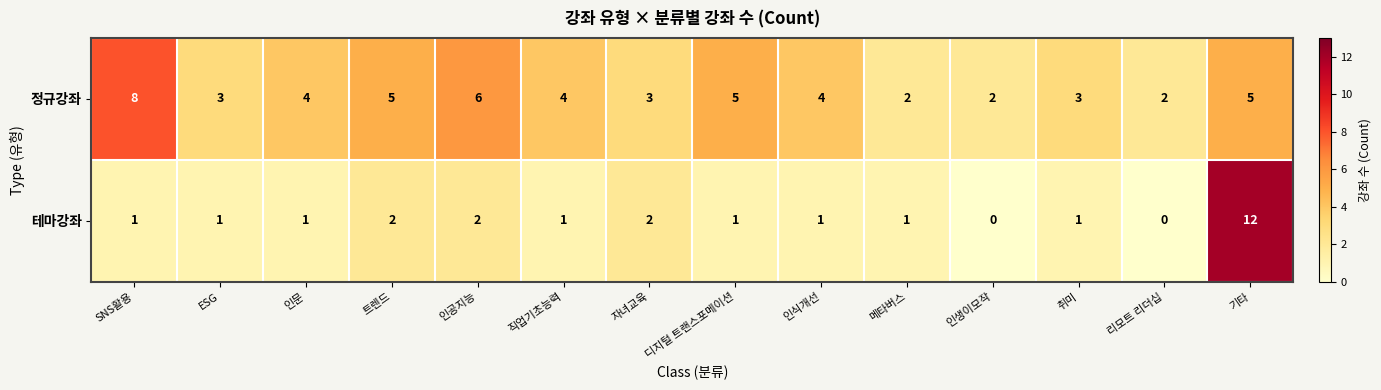

What is the highest value of the 테마강좌 series?

12